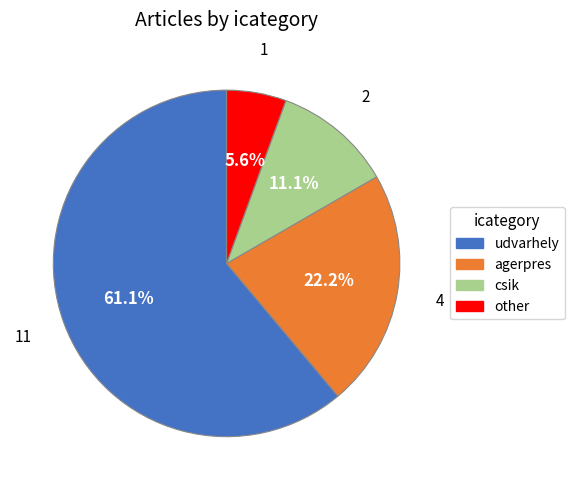

To the nearest percent, what portion does udvarhely represent?

61%